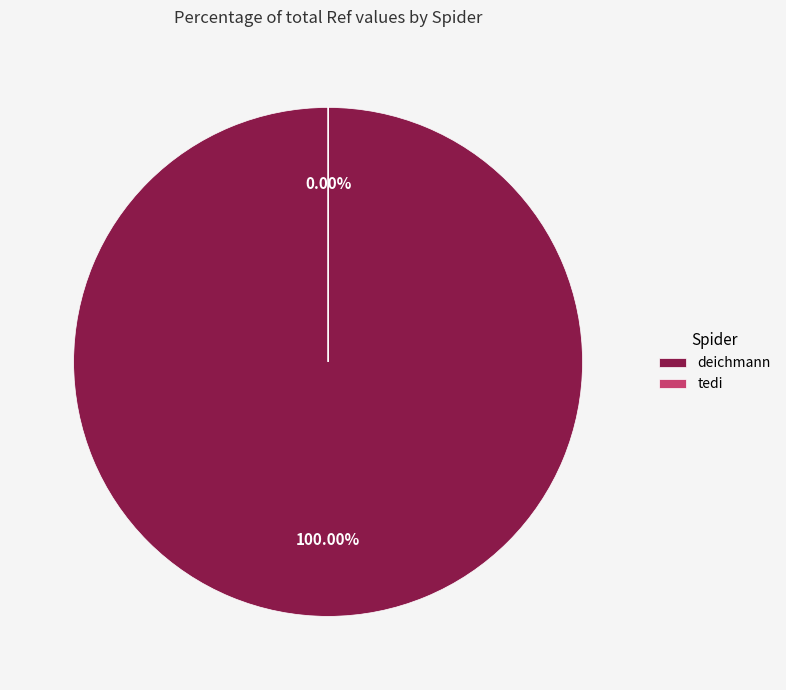

To the nearest percent, what is the average slice percentage?

50%